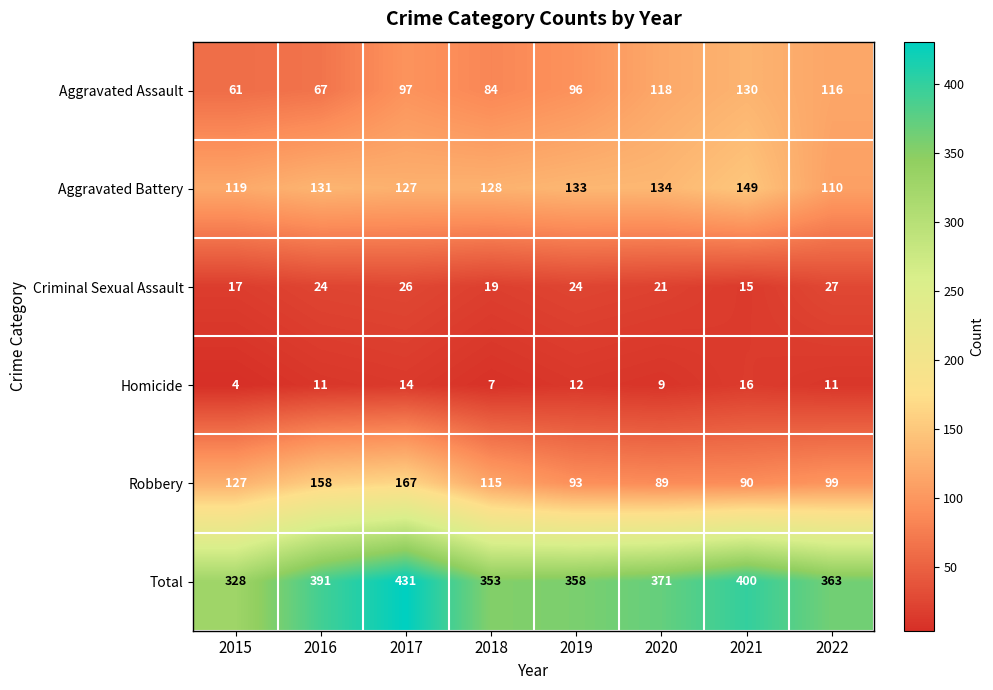

The Robbery series shows 42 at 2021. True or false?

False